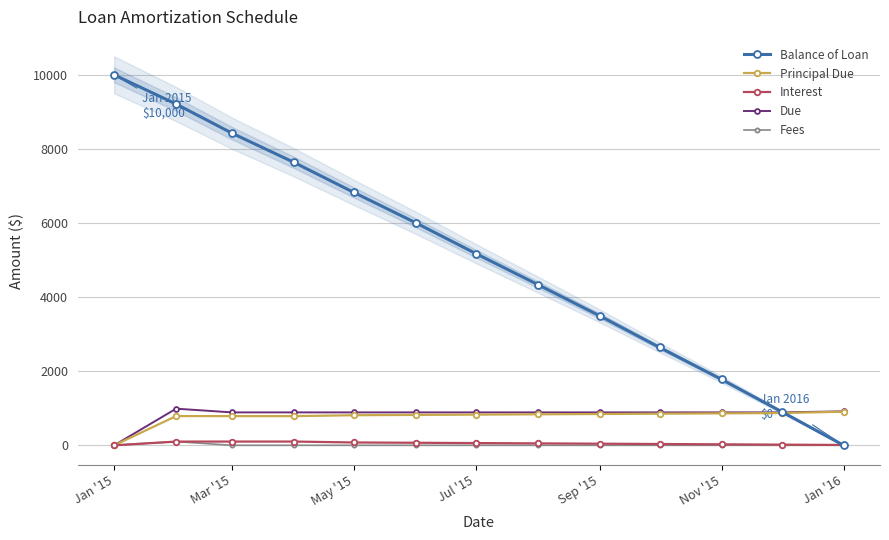

True or false: Fees has more than 2 interior local peaks.

False